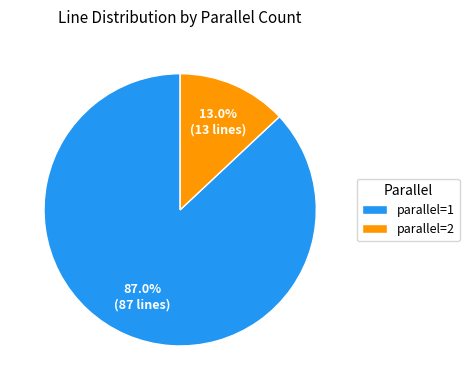

What is the ratio of the value at parallel=1 to the value at parallel=2?

6.7